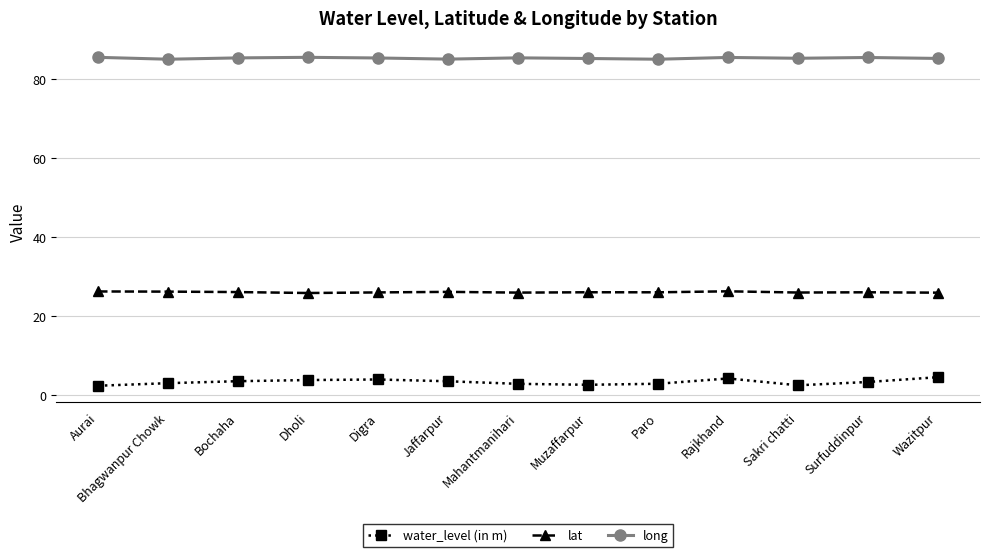

What is the label of the 13th point from the right?

Aurai